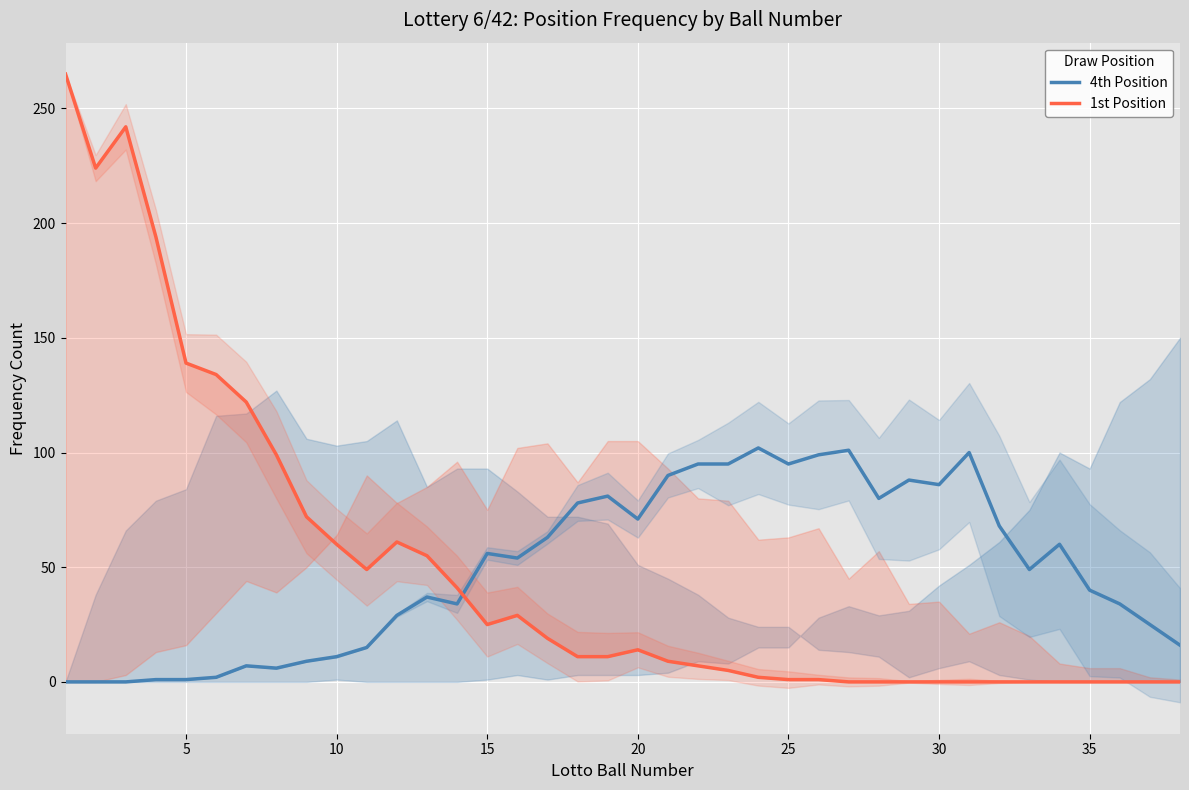

True or false: 1st Position has more than 2 points higher than both neighbors.

True